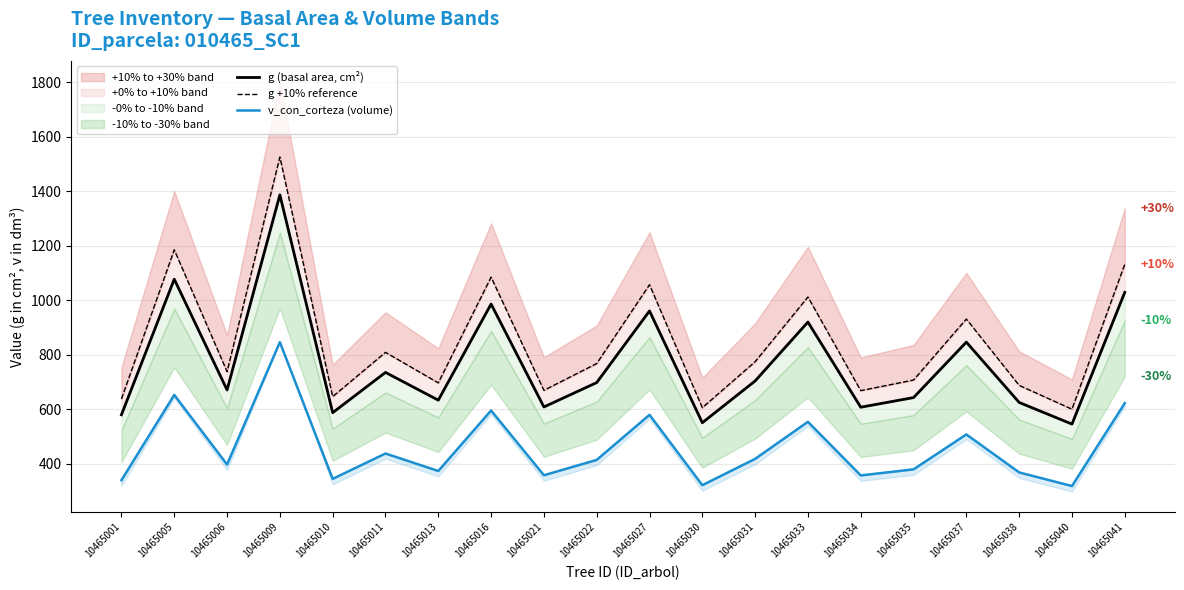

True or false: g (basal area, cm²) and g +10% reference cross at least once.

False